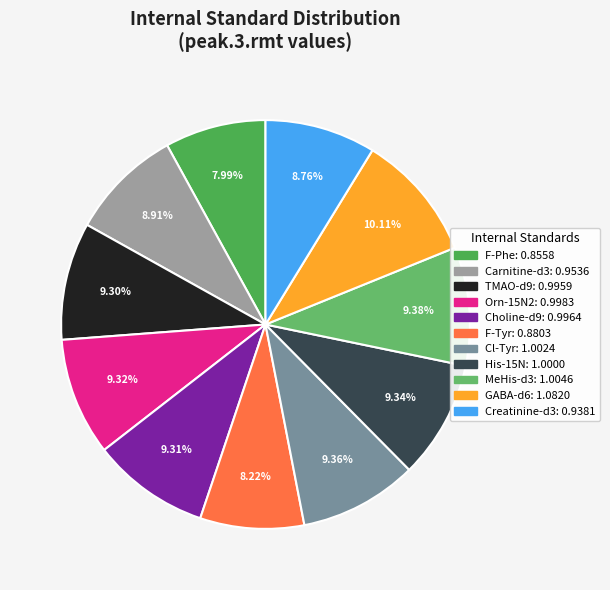

True or false: Choline-d9 accounts for 1% of the total.

False